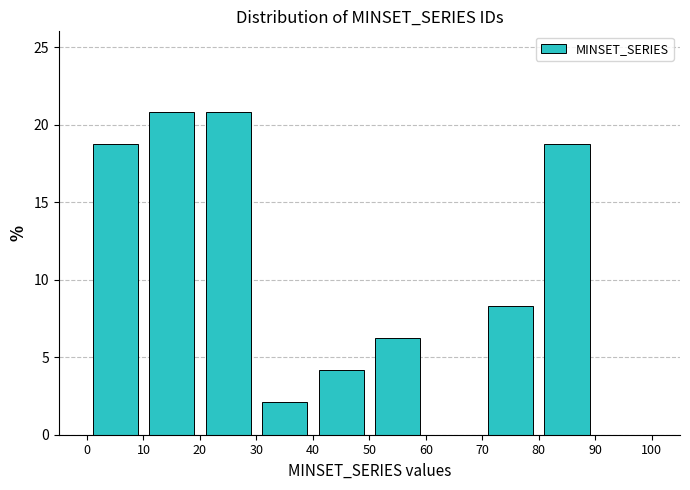

Reading left to right, transcribe this chart: for each bar, give the range it covers on the x-axis and its height. The values are not printed on the chart, so give them approximately, as read against the axis.

0 to 10: 19.0
10 to 20: 21.0
20 to 30: 21.0
30 to 40: 2.0
40 to 50: 4.0
50 to 60: 6.5
60 to 70: 0
70 to 80: 8.5
80 to 90: 19.0
90 to 100: 0